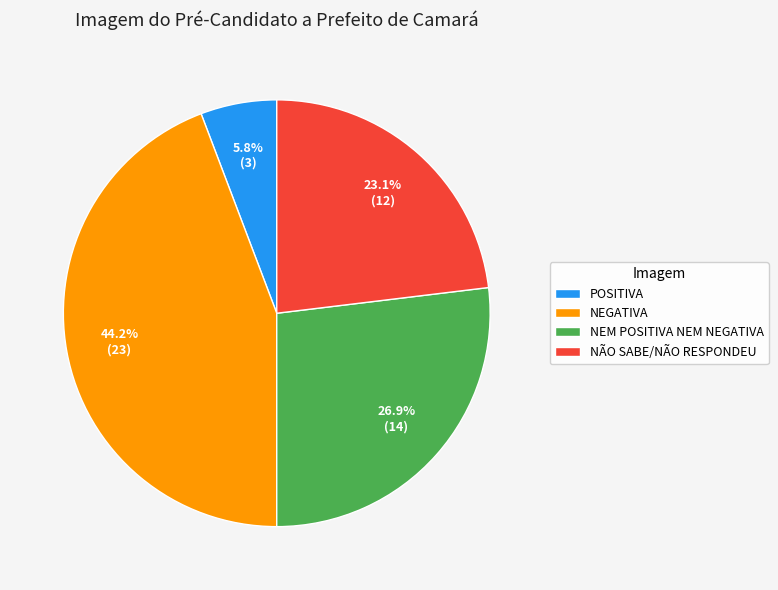

To the nearest percent, what portion does NEM POSITIVA NEM NEGATIVA represent?

27%